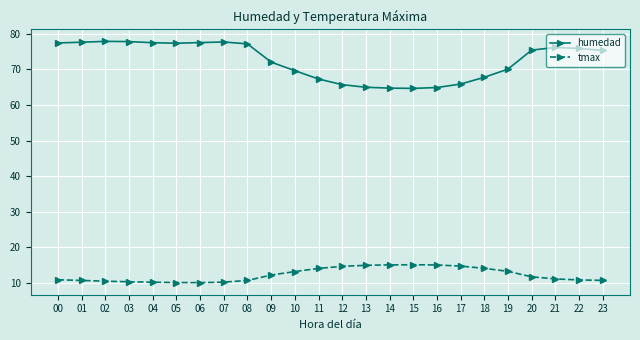

What is the value of the tmax point at the 22nd from the left?

11.2